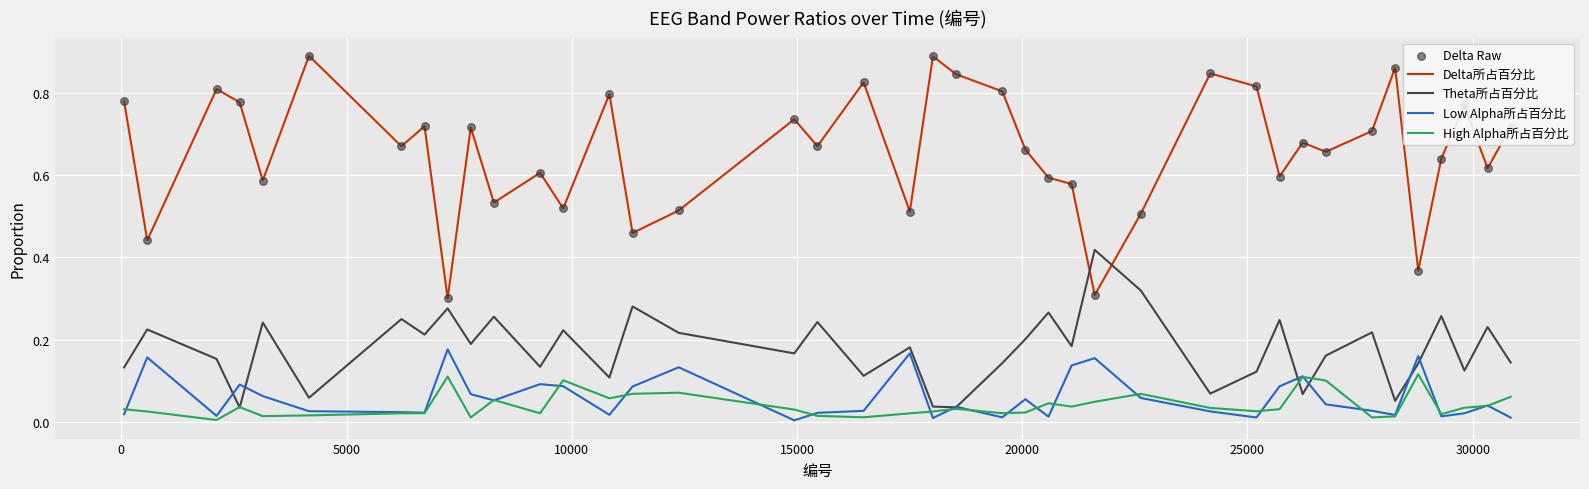

At how many categories does at least one series exceed 0?

40